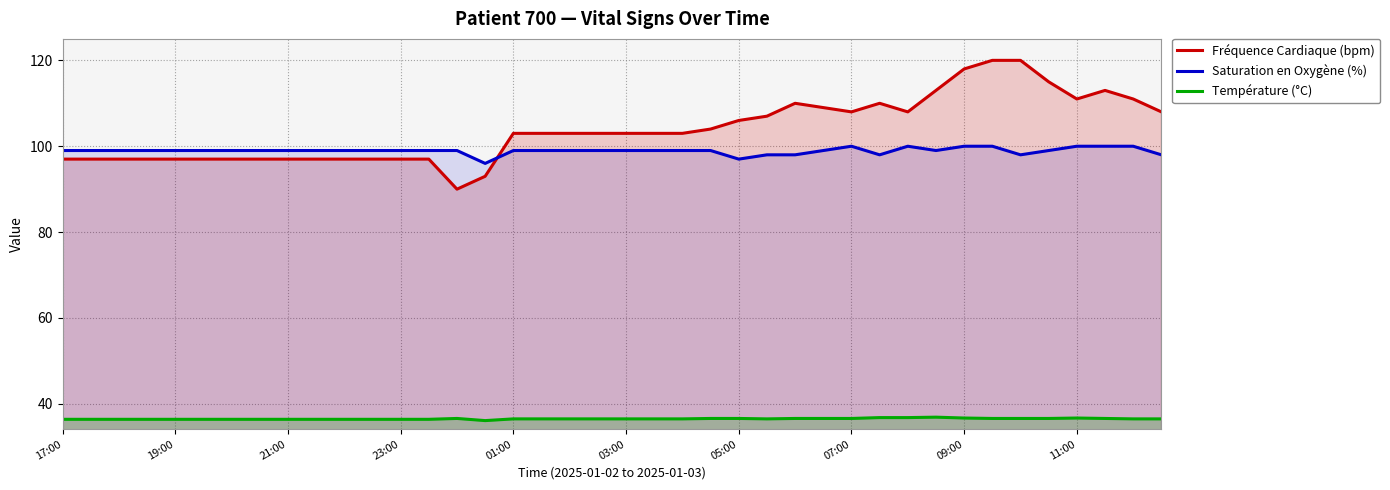

What is the highest value of the Fréquence Cardiaque (bpm) series?

120.0